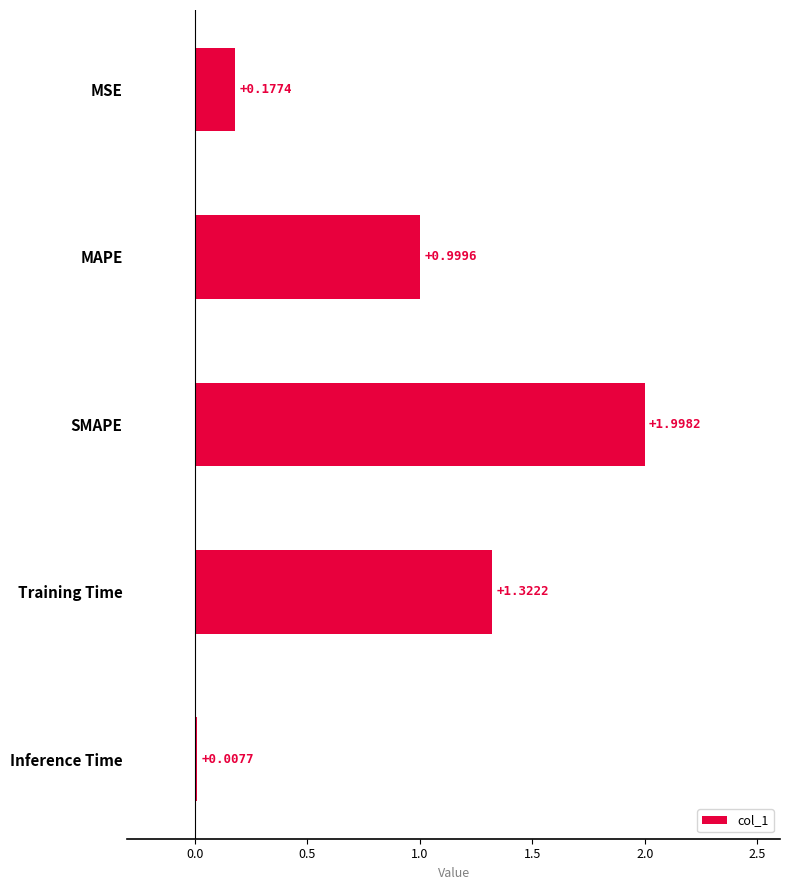

What is the sum of all values?

4.5